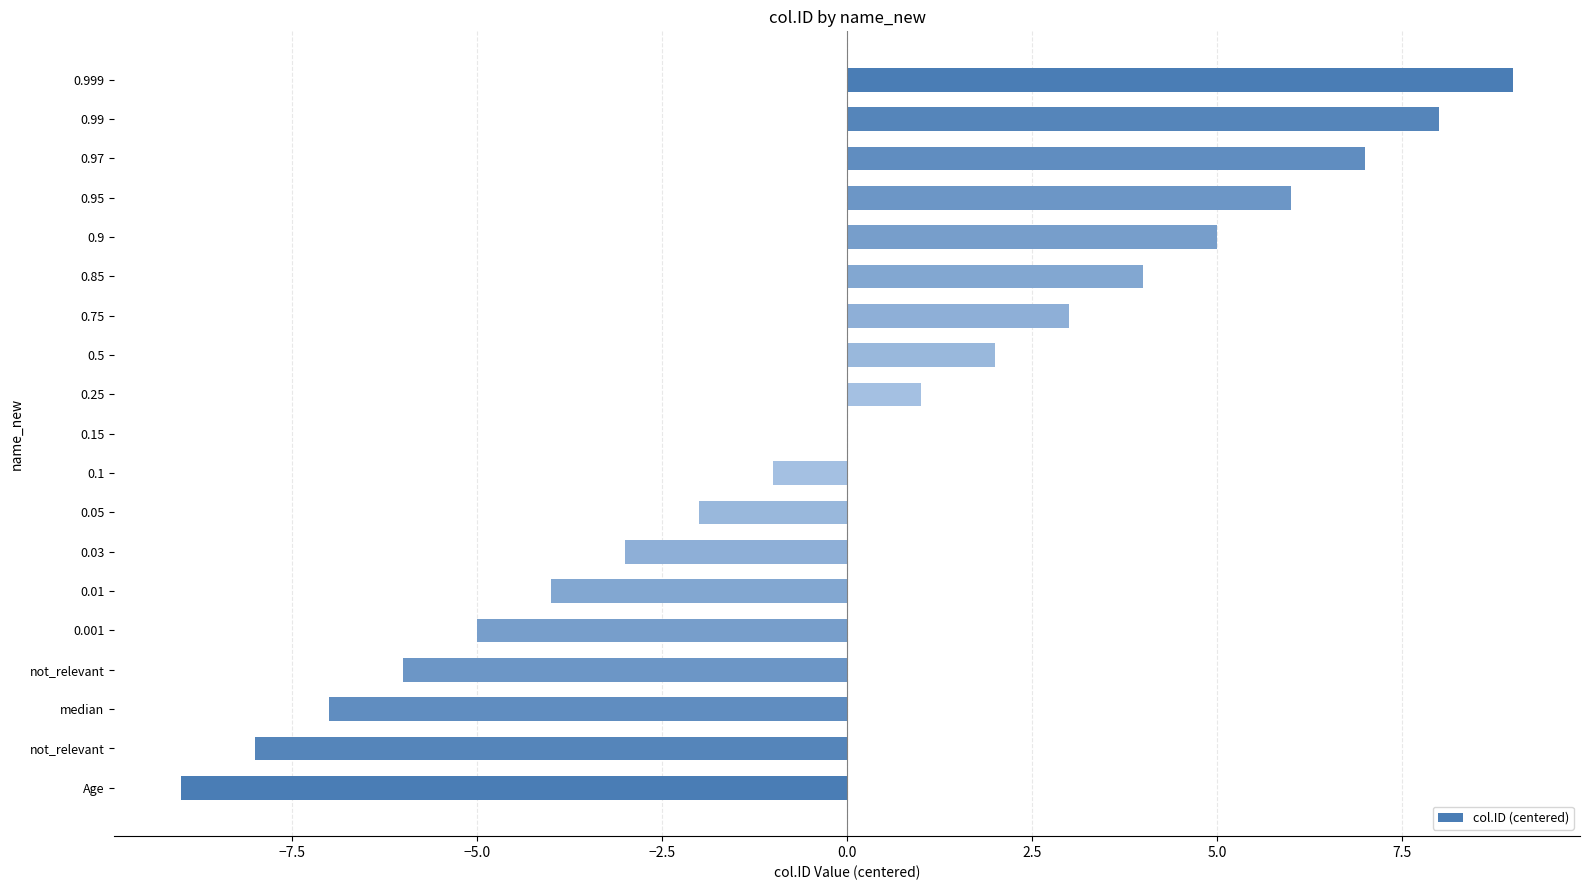

What is the difference between the second highest and second lowest values?

16